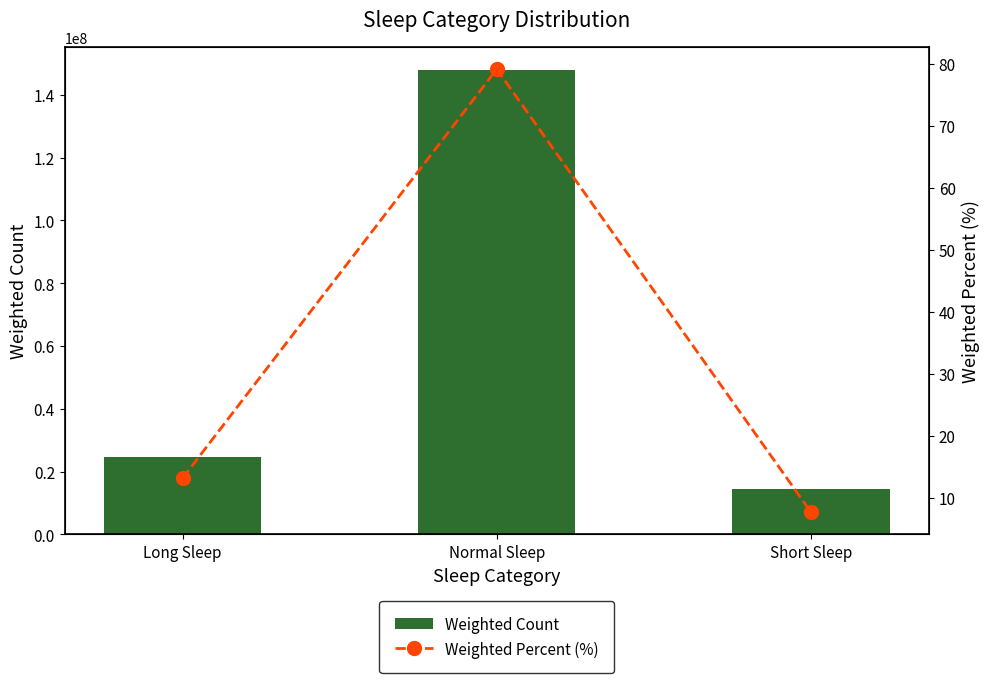

Between Short Sleep and Long Sleep, which is larger?

Long Sleep